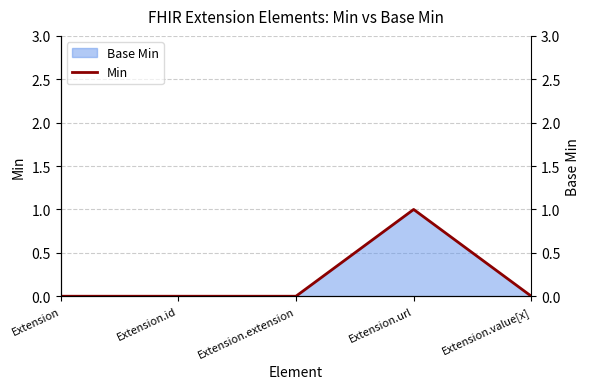

Does the chart display data point markers on the line(s)?

No